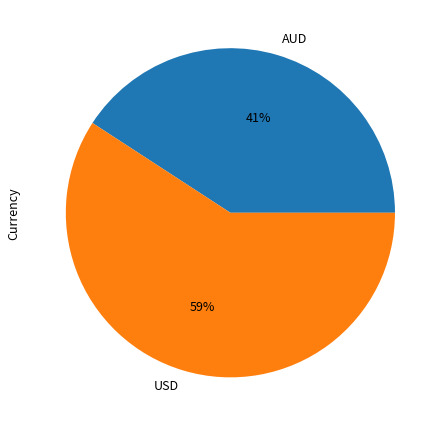

Which category has the biggest portion of the pie?

USD